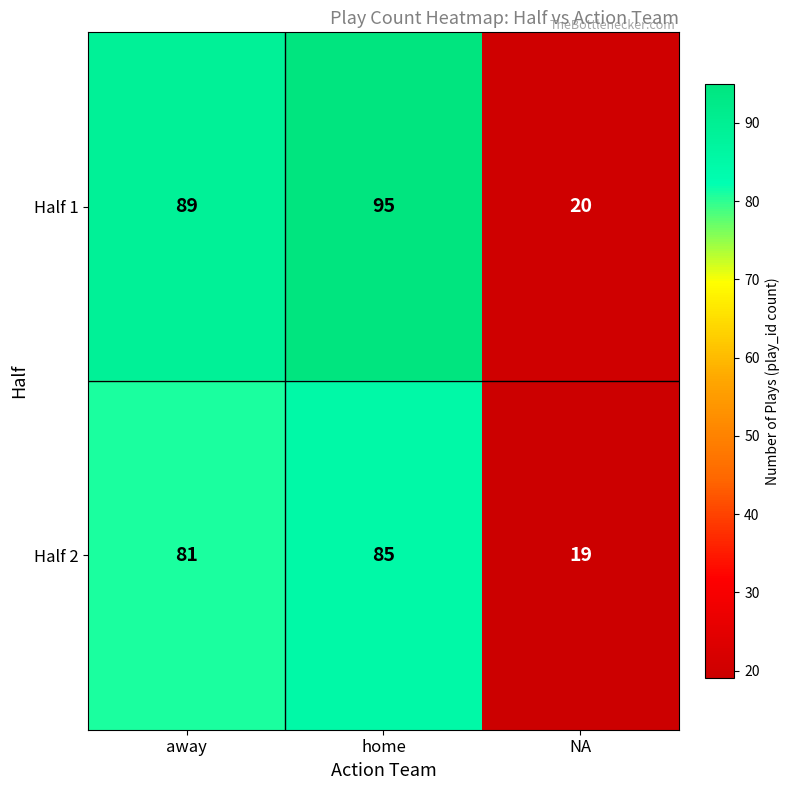

Reading left to right, list all the values displayed in this chart.

Half 1: 89	95	20
Half 2: 81	85	19